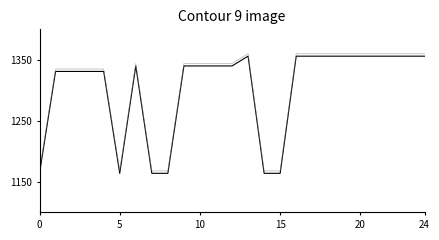

What is the greatest value displayed?

1360